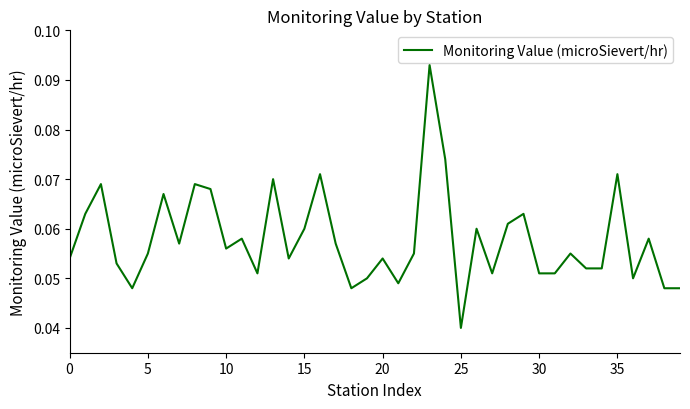

Does the chart have visible grid lines?

No